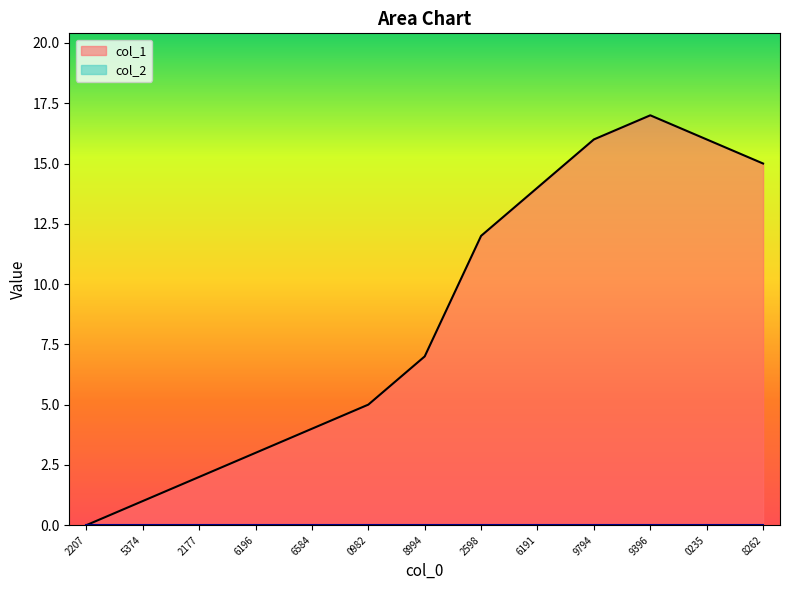

What position from the left is 5374?

2